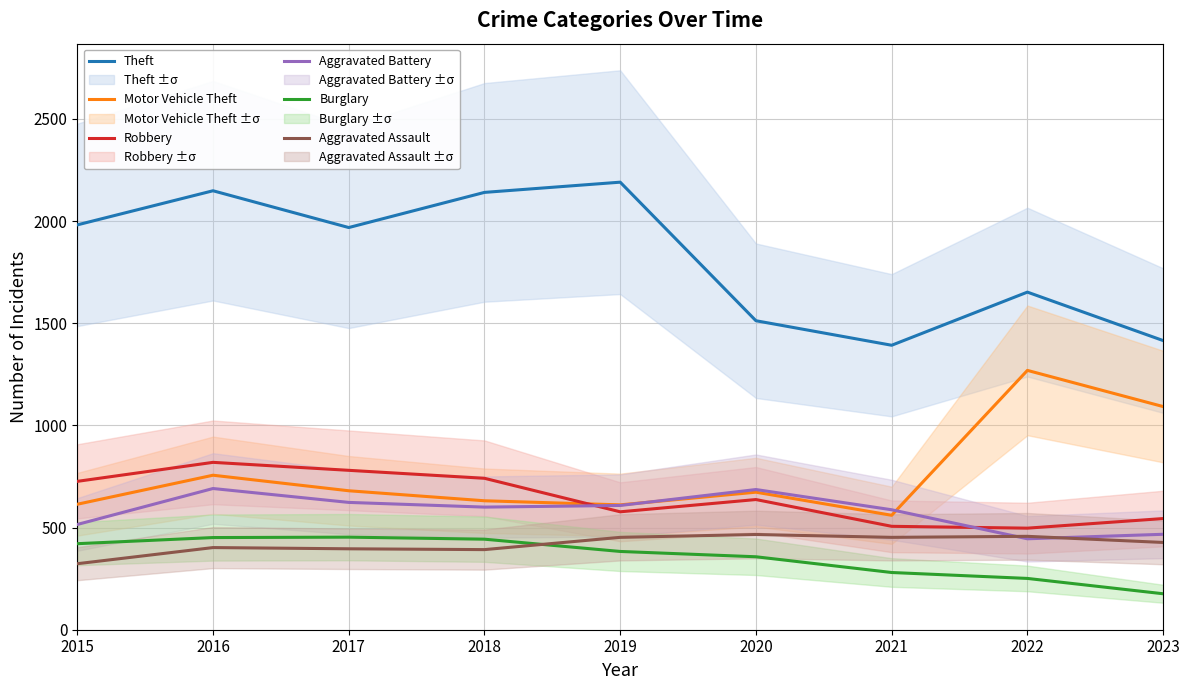

What is the approximate value of Burglary at 2022?

251